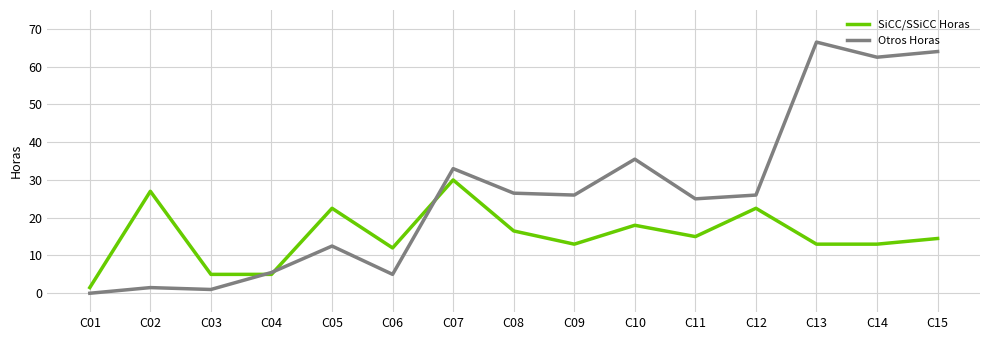

Which series has the largest range (max minus min)?

Otros Horas